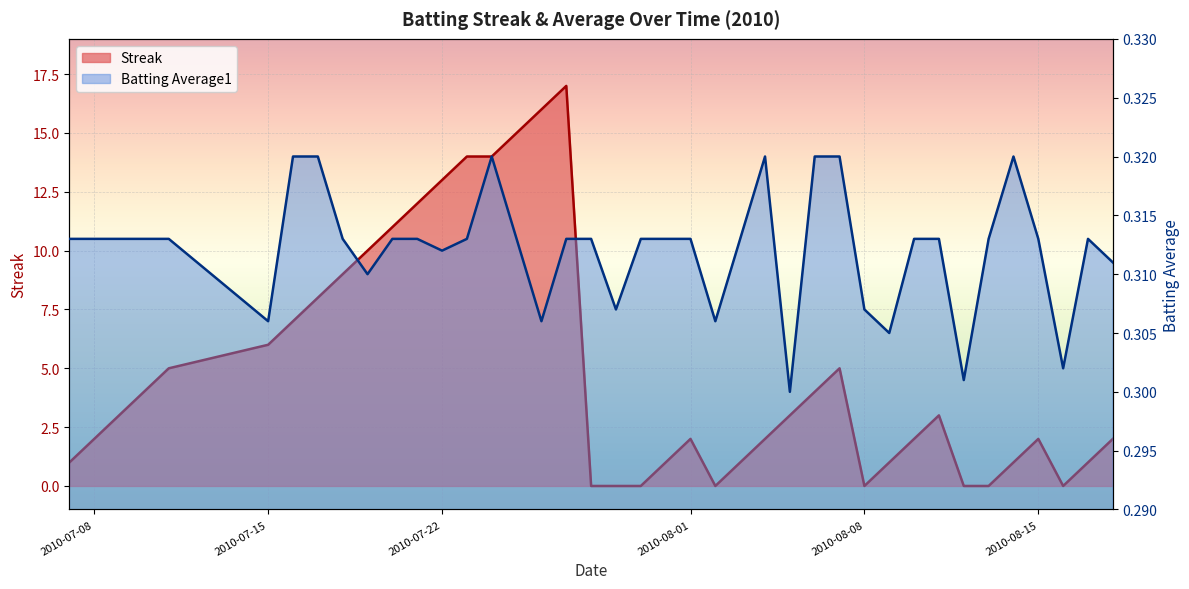

Which series has the widest spread of values?

Streak